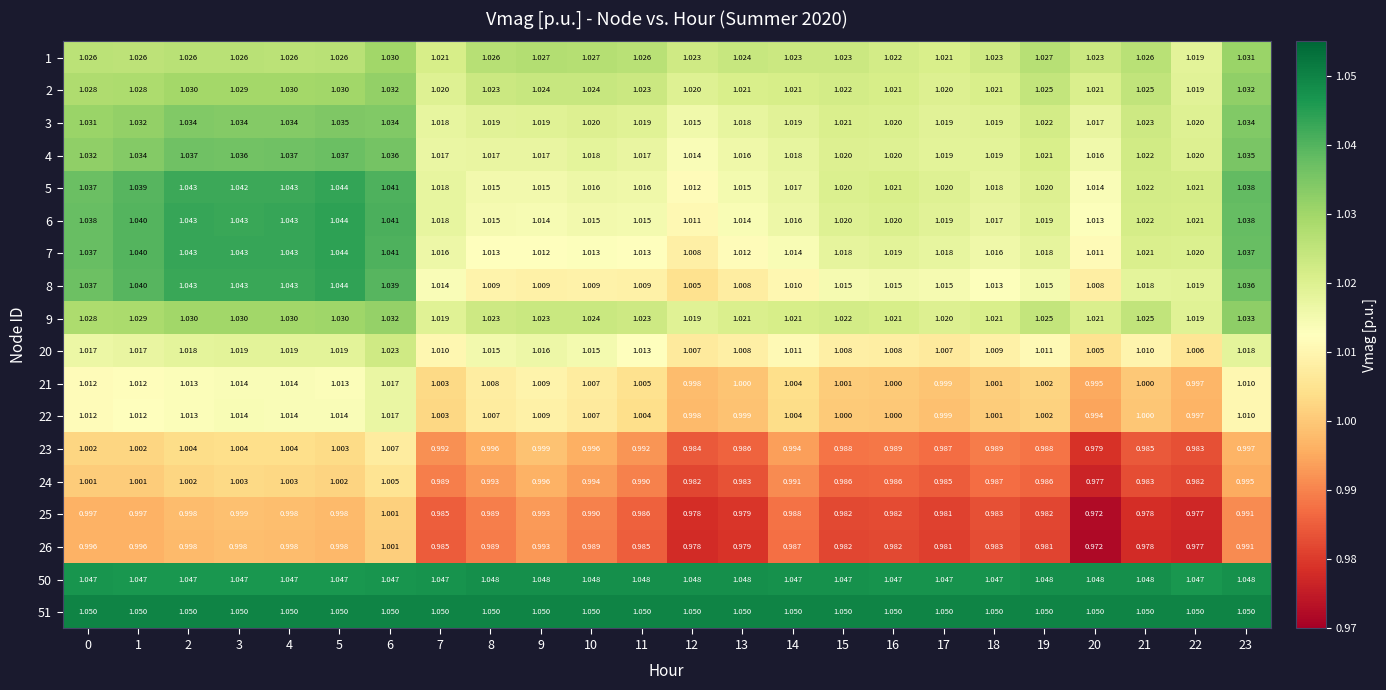

At which category is the sum across all series the highest?

6